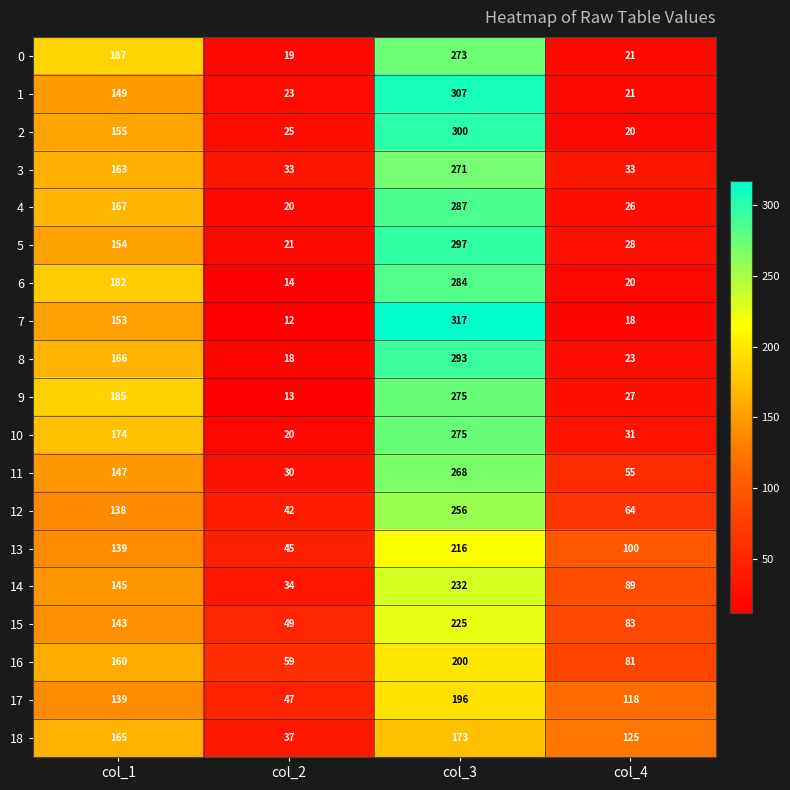

What is the difference between the 14 values at col_4 and col_1?

56